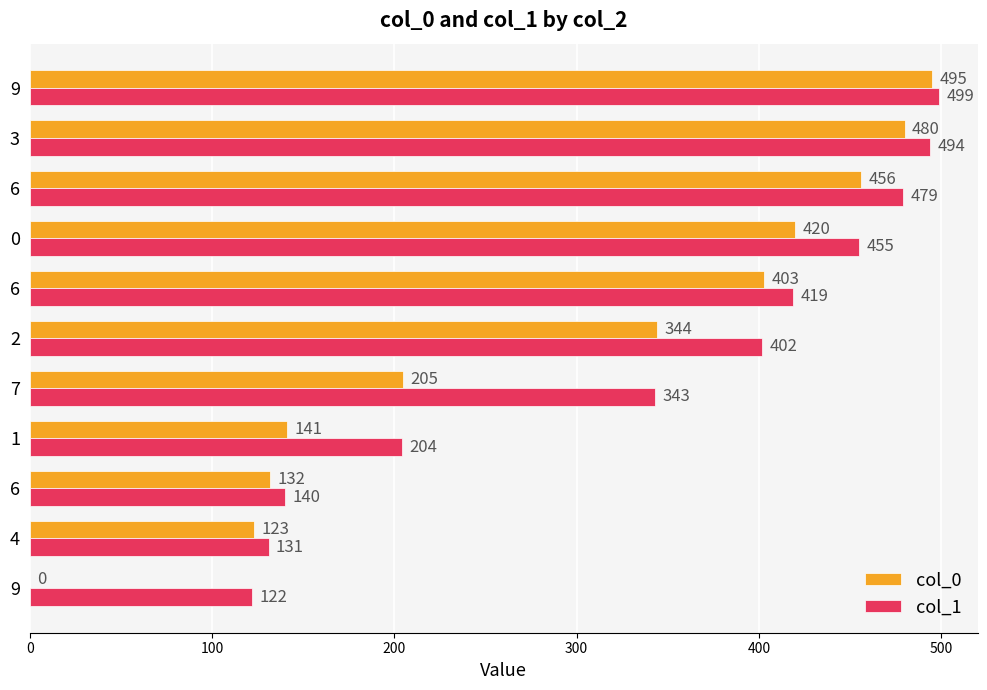

What are all the series names shown in the legend?

col_0, col_1